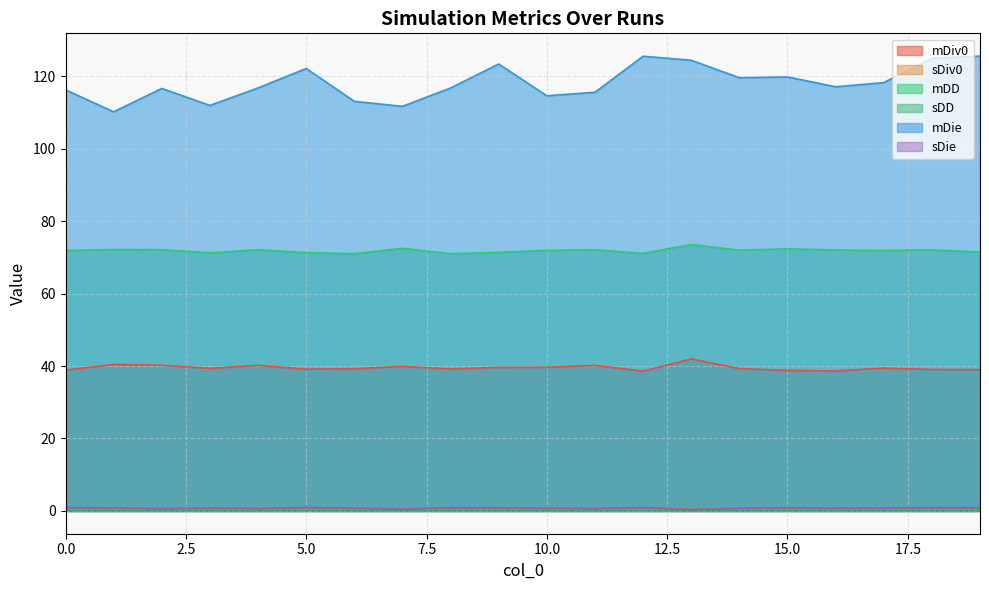

Which has a higher value, 16 or 9?

9